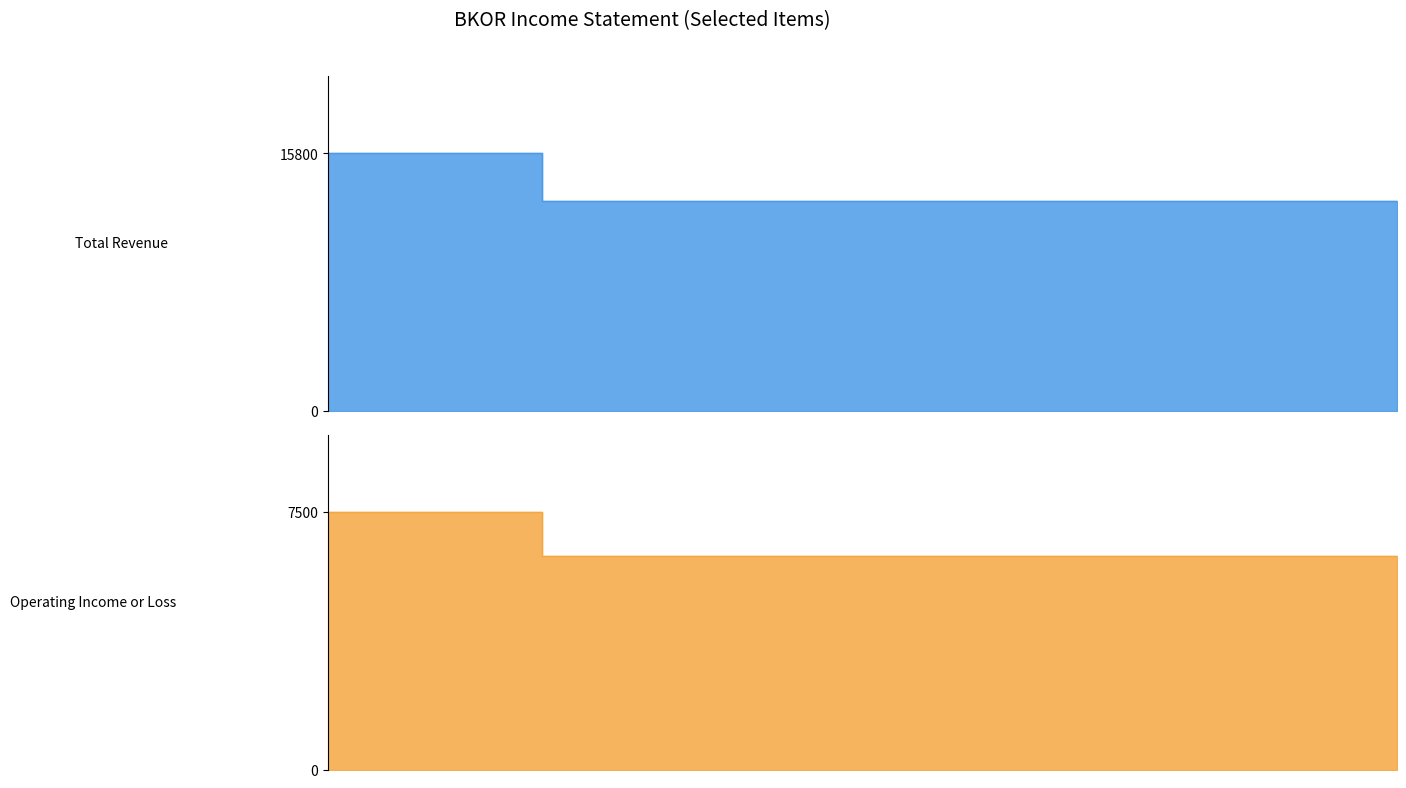

Is it true that Operating Income or Loss equals 8970 at 2013?

False